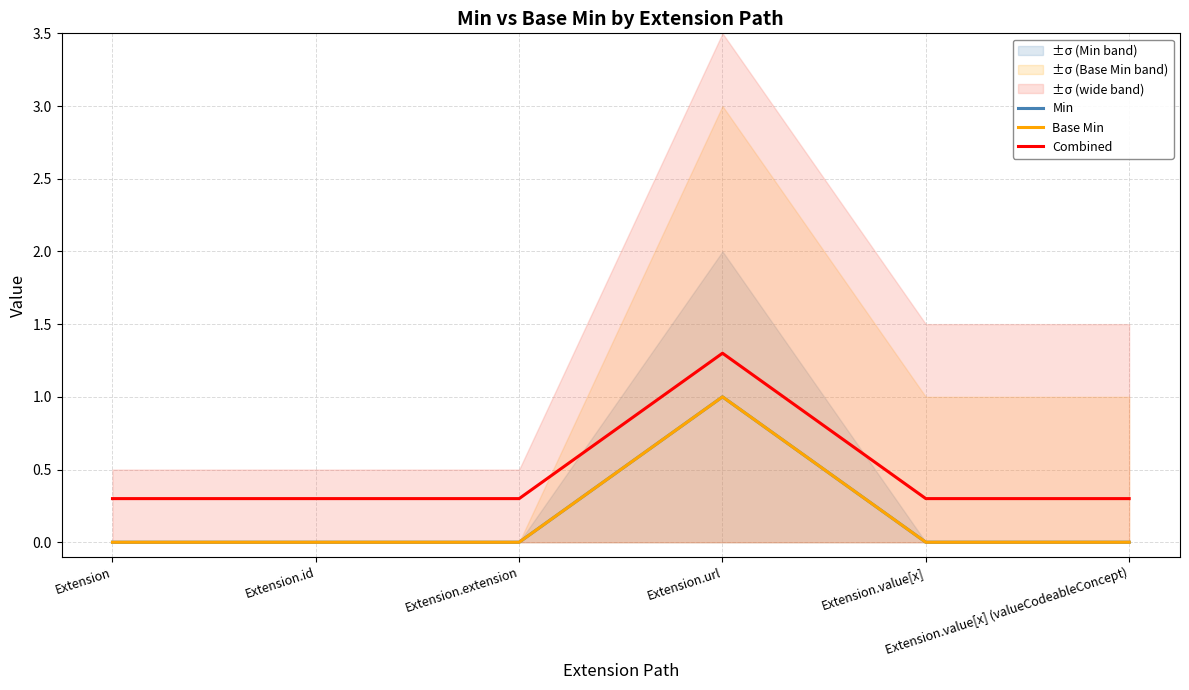

What position from the left is Extension.value[x]?

5